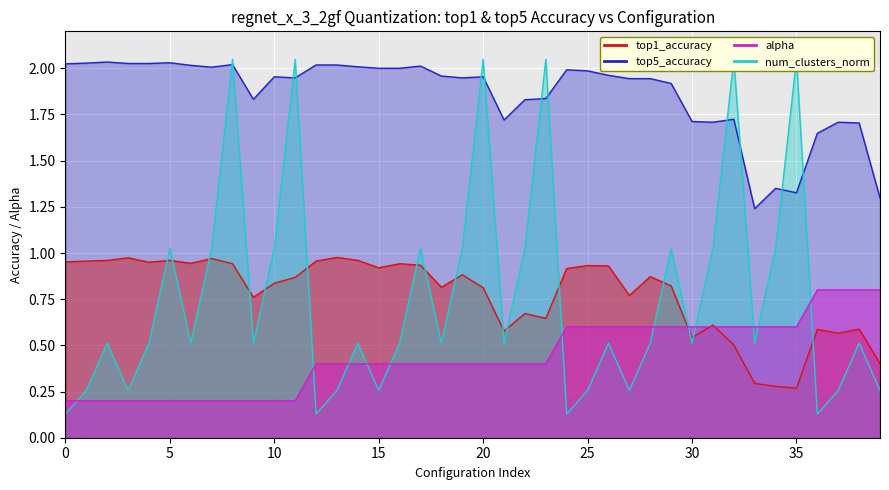

How many series are shown in this chart?

4